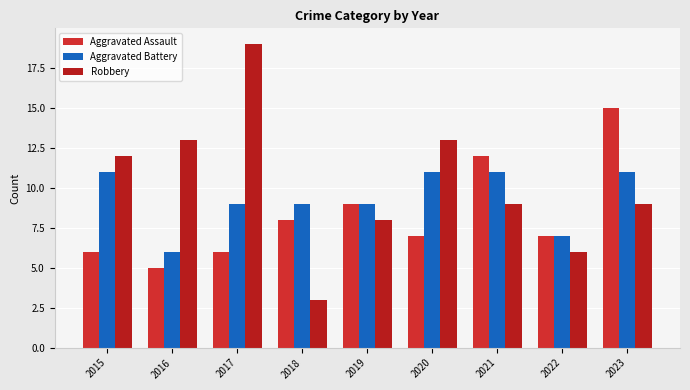

Reading left to right, extract all data points from this chart.

Aggravated Assault: 6	5	6	8	9	7	12	7	15
Aggravated Battery: 11	6	9	9	9	11	11	7	11
Robbery: 12	13	19	3	8	13	9	6	9